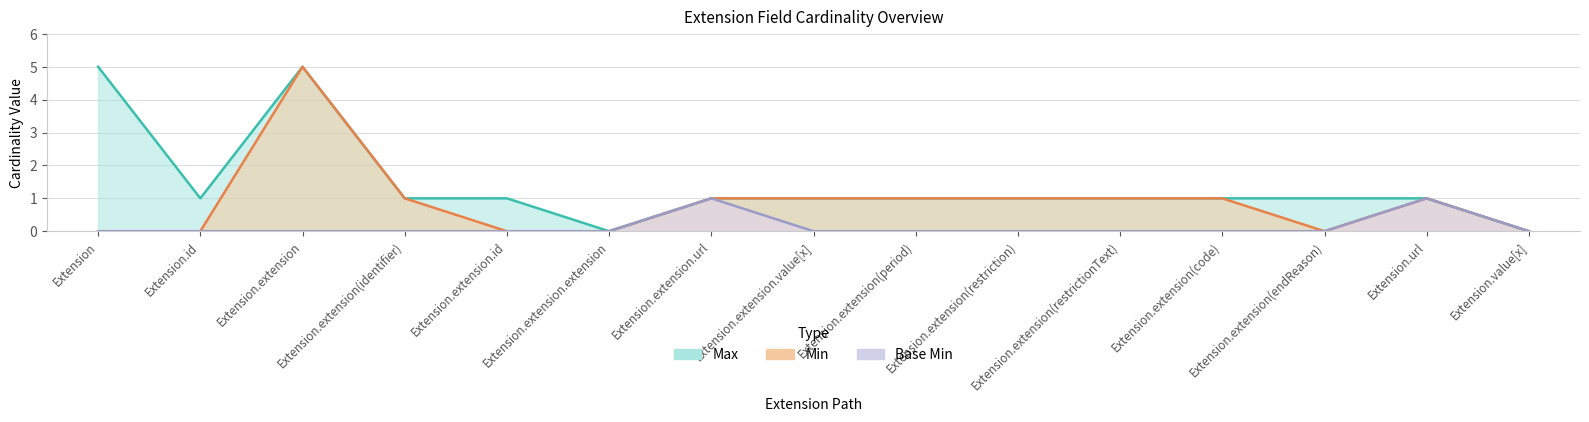

What is the value of the Min point at the 10th from the left?

1